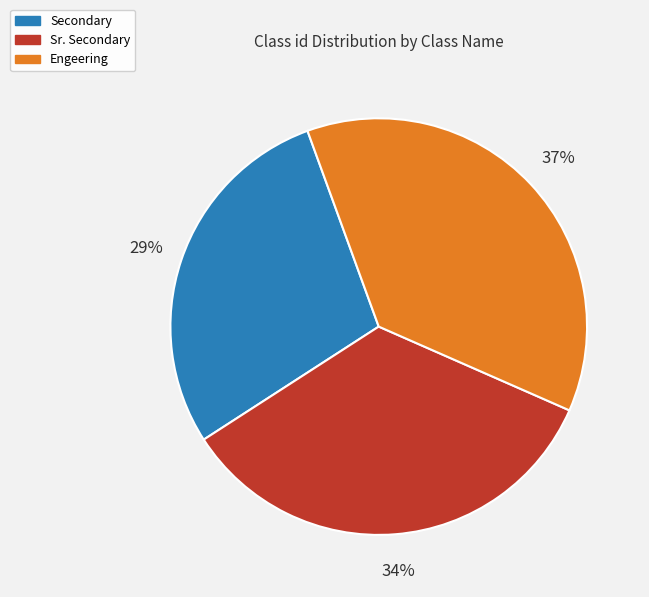

Rank the categories by value from highest to lowest.

Engeering, Sr. Secondary, Secondary